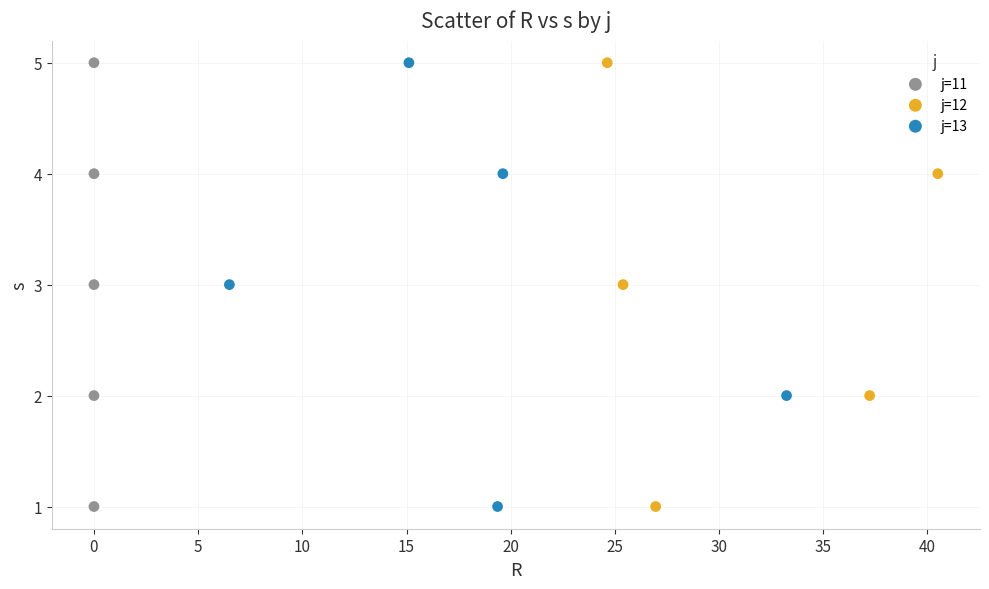

What are all the series names shown in the legend?

j=11, j=12, j=13